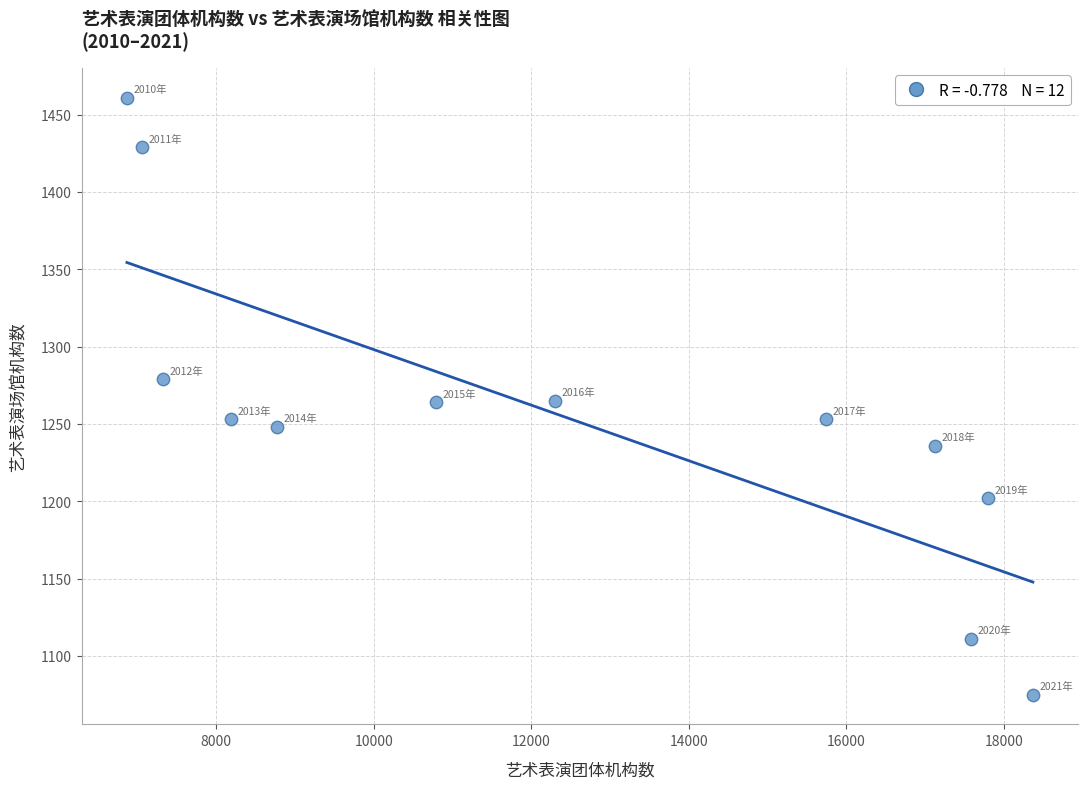

What is the range of Y values (max minus min)?

386